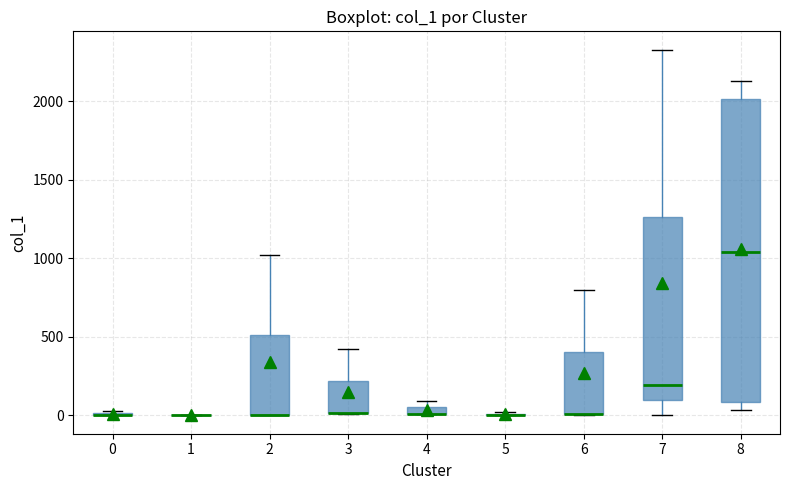

Where does the upper whisker of the box at x = 3 end on the y-axis? The values are not printed on the chart, so give them approximately, as read against the axis.

400